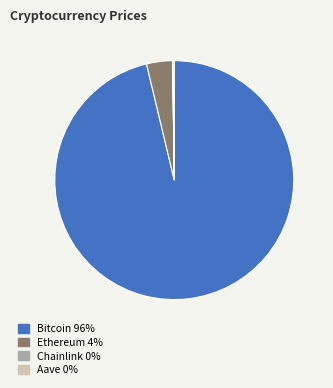

Which slice represents more than half of the pie?

Bitcoin